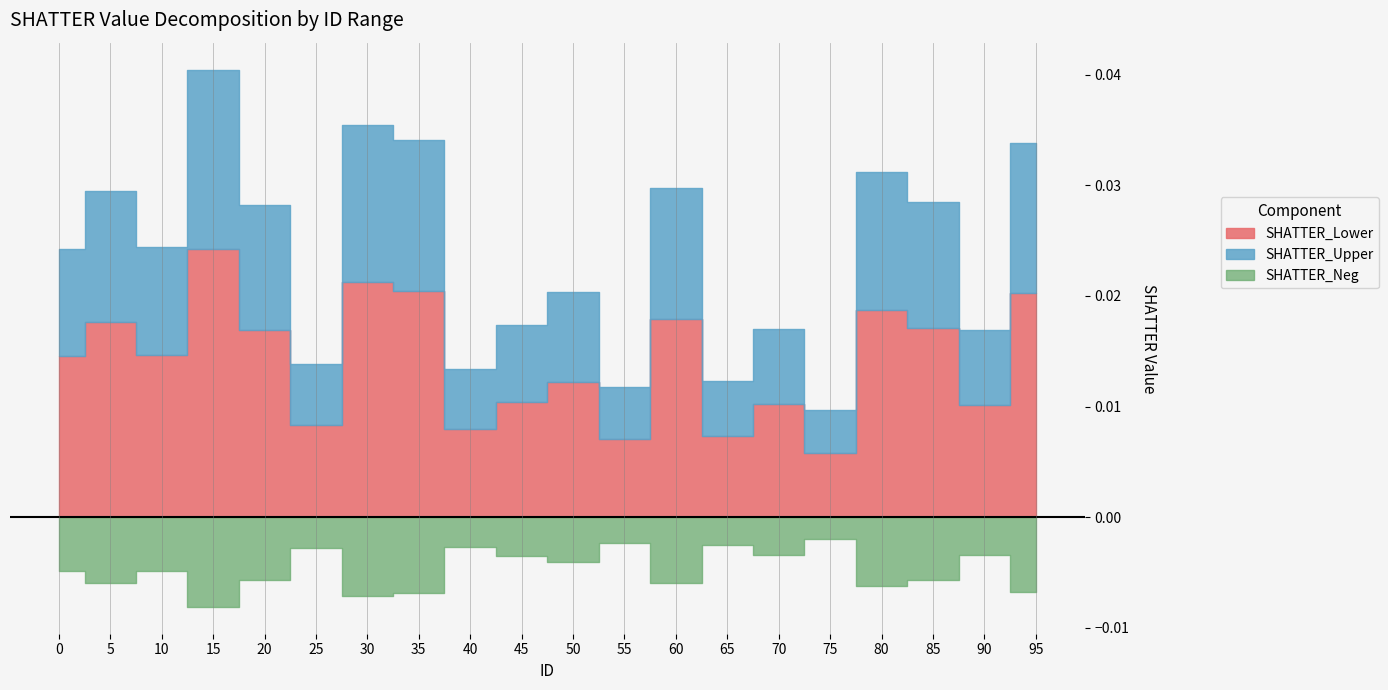

At which category does Bin_0-4 reach its first local valley?

10